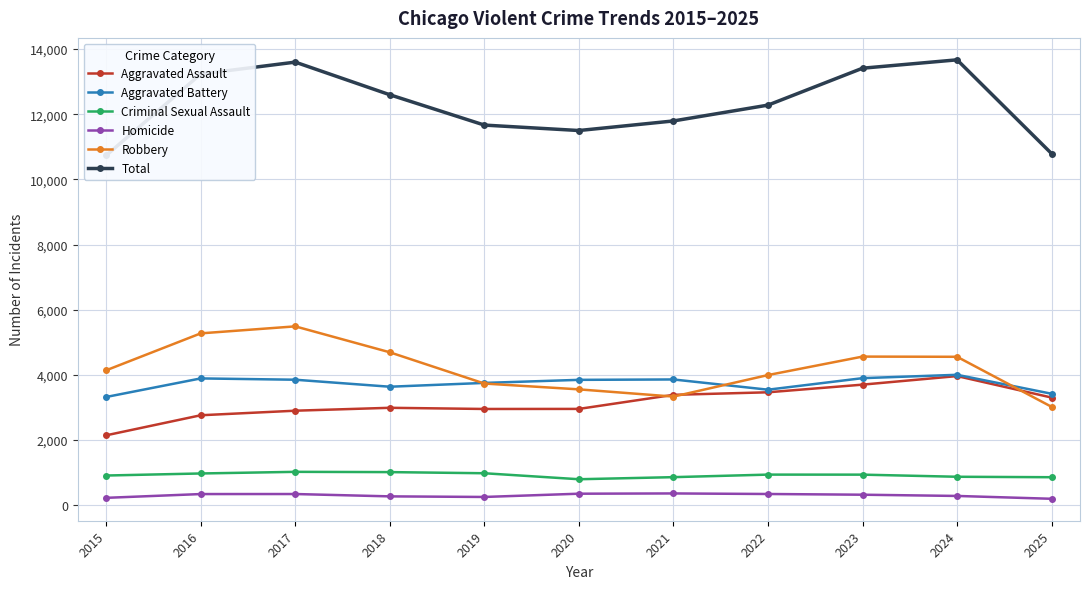

The value of Homicide at 2021 is 607. True or false?

False